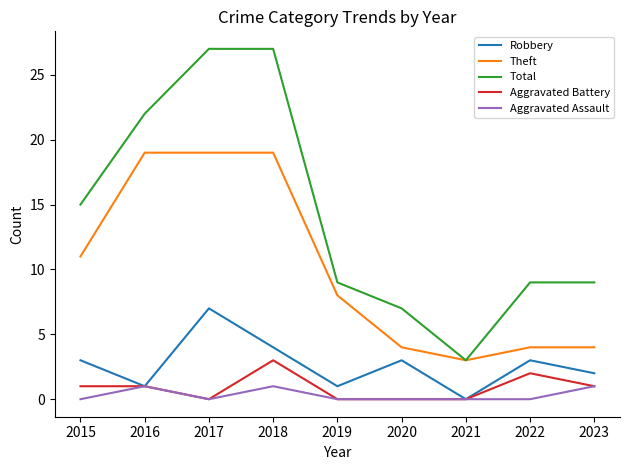

True or false: Theft and Aggravated Assault intersect in this chart.

False